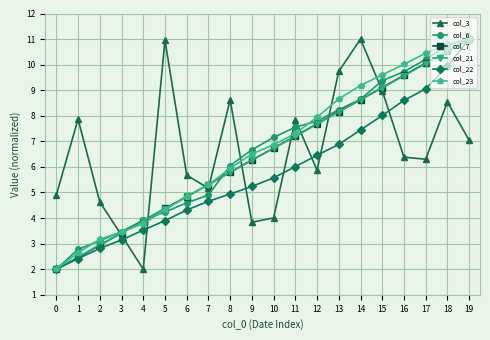

What is the sum of the col_6 values at 14 and 8?

14.7